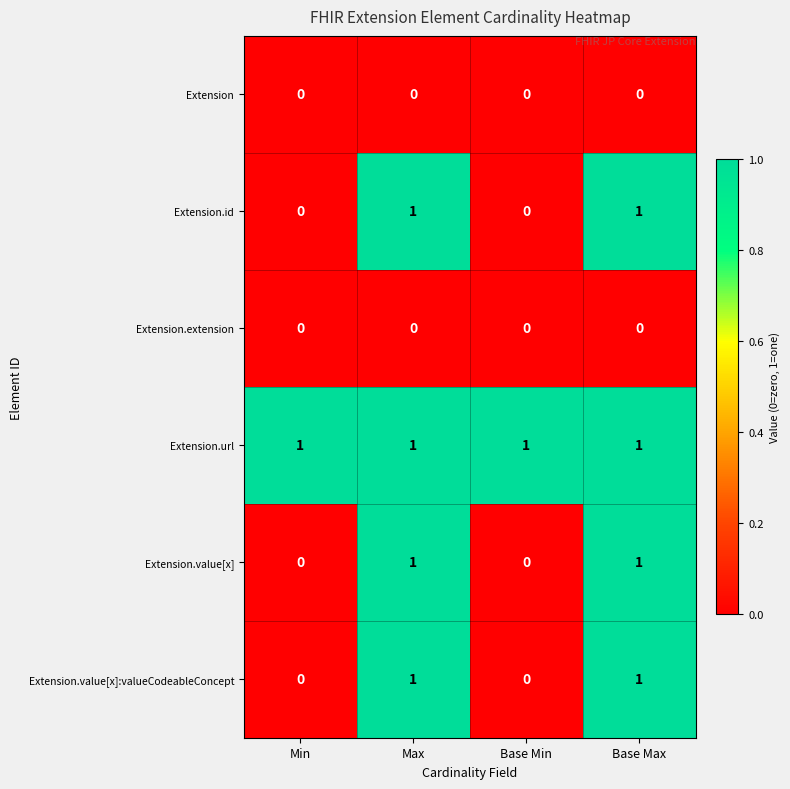

What is the total value across all series at Max?

4